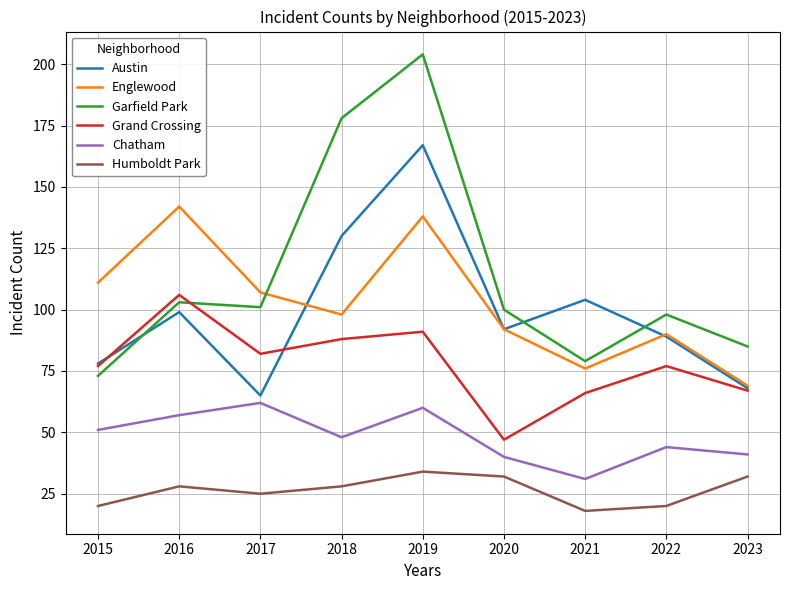

The value of Garfield Park at 2016 is 103. True or false?

True